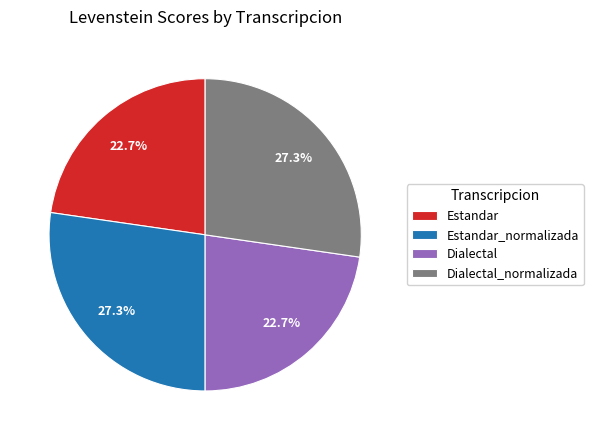

To the nearest percent, what is the difference between the Estandar and Estandar_normalizada slice percentages?

5%